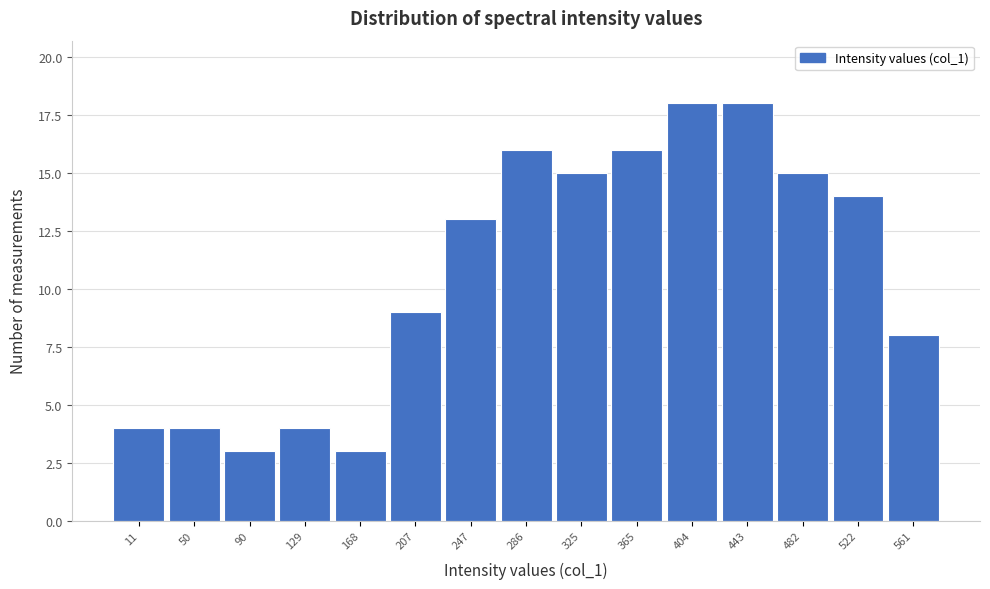

Reading right to left, extract all data points from this chart.

561=8	522=14	482=15	443=18	404=18	365=16	325=15	286=16	247=13	207=9	168=3	129=4	90=3	50=4	11=4